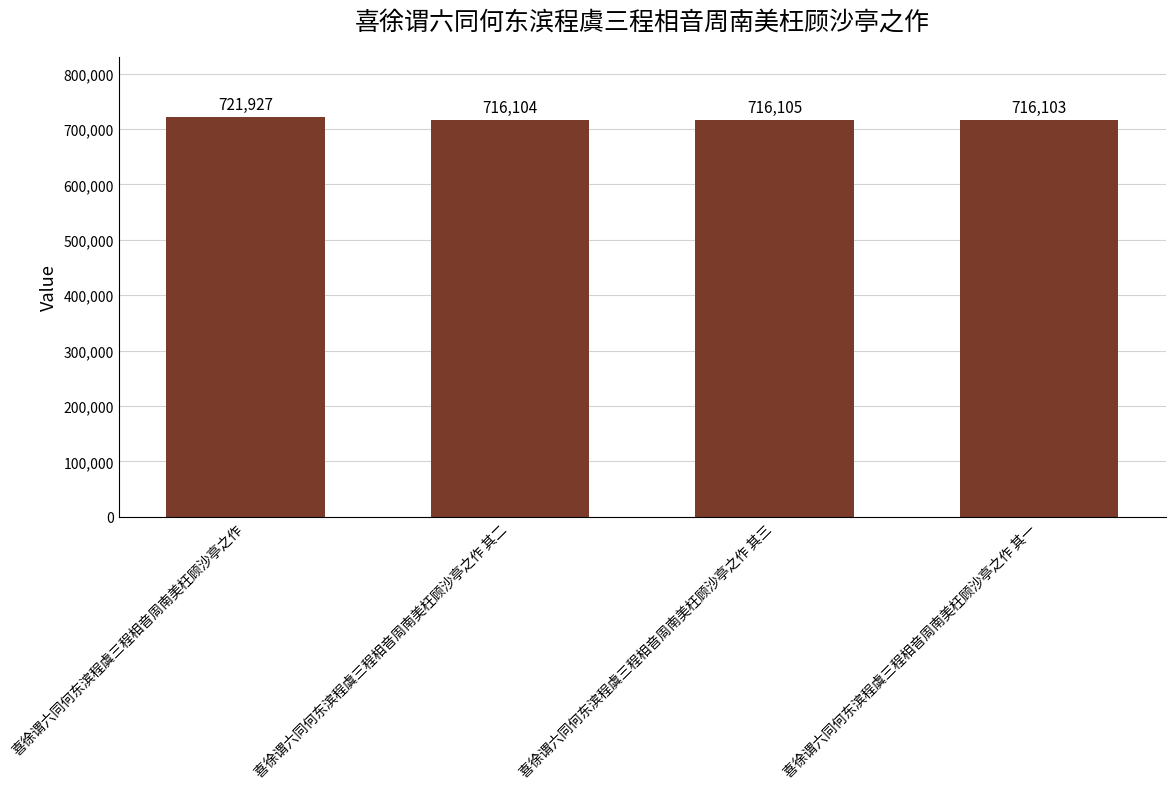

Rank the categories by value from highest to lowest.

喜徐谓六同何东滨程虞三程相音周南美枉顾沙亭之作, 喜徐谓六同何东滨程虞三程相音周南美枉顾沙亭之作 其三, 喜徐谓六同何东滨程虞三程相音周南美枉顾沙亭之作 其二, 喜徐谓六同何东滨程虞三程相音周南美枉顾沙亭之作 其一